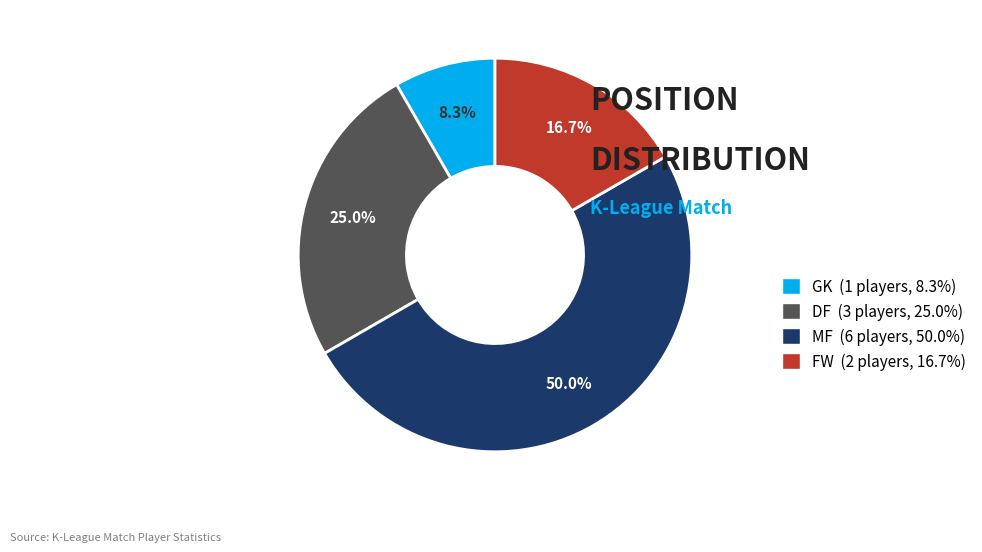

The GK slice represents 20% of the pie. True or false?

False